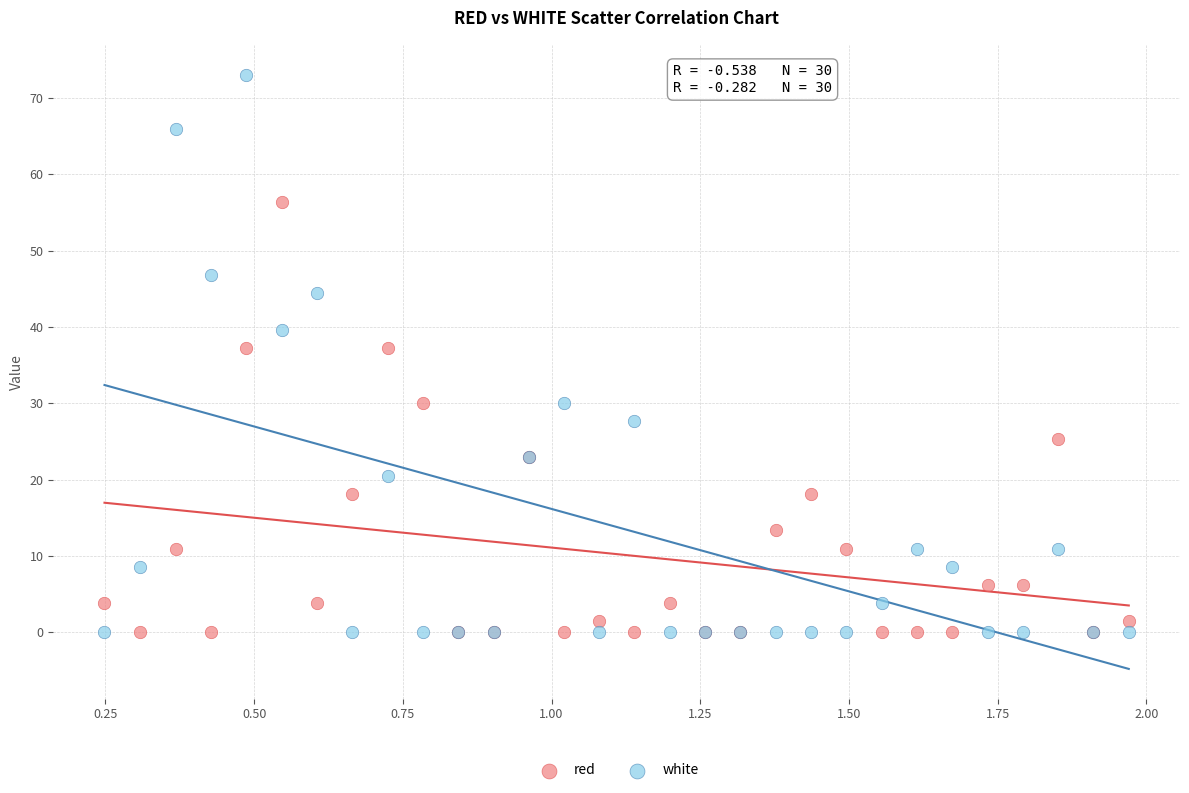

What are all the series names shown in the legend?

red, white